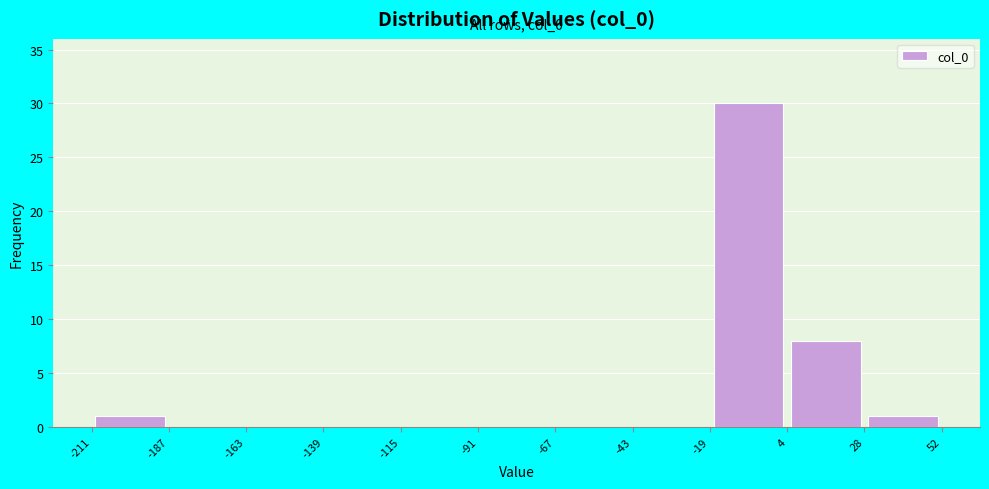

Over which range of the x-axis is the bar tallest?

-19 to 4